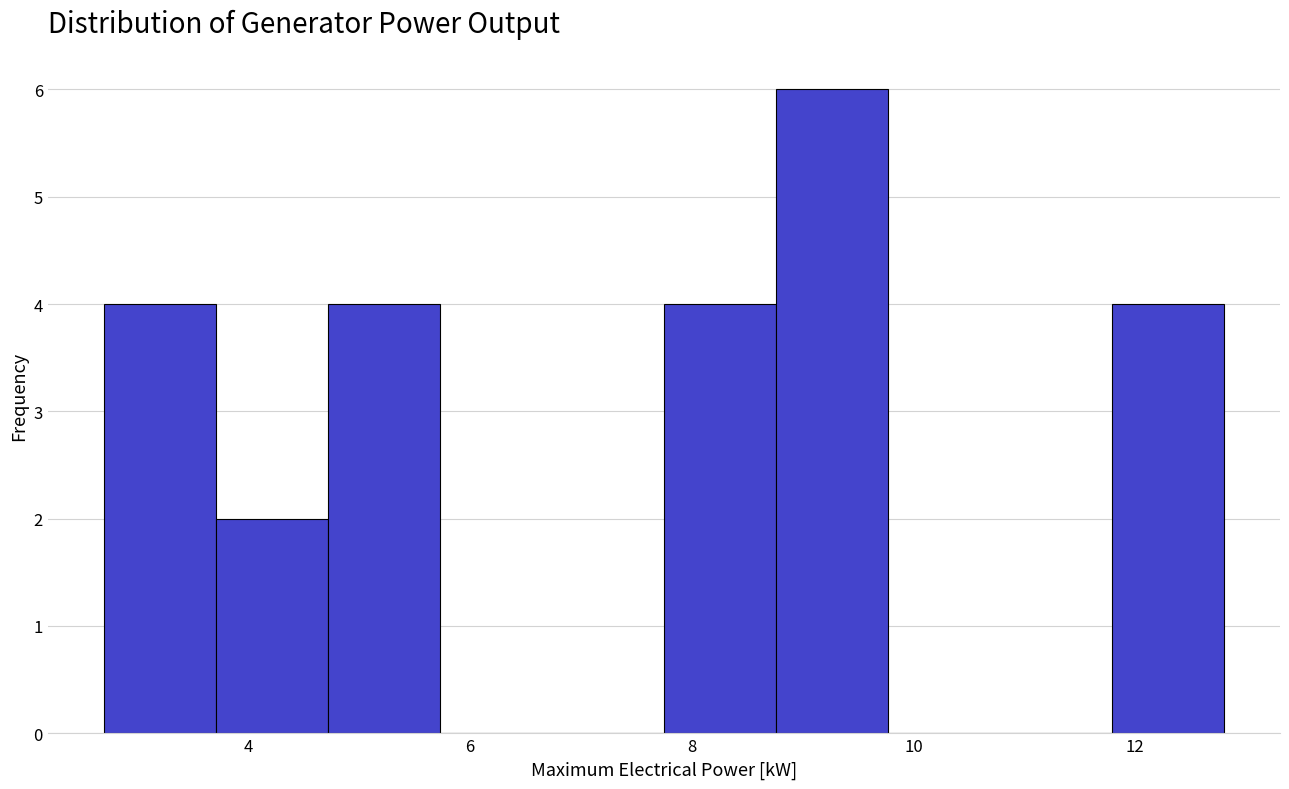

Over which range of the x-axis is the bar tallest?

8.8 to 9.8